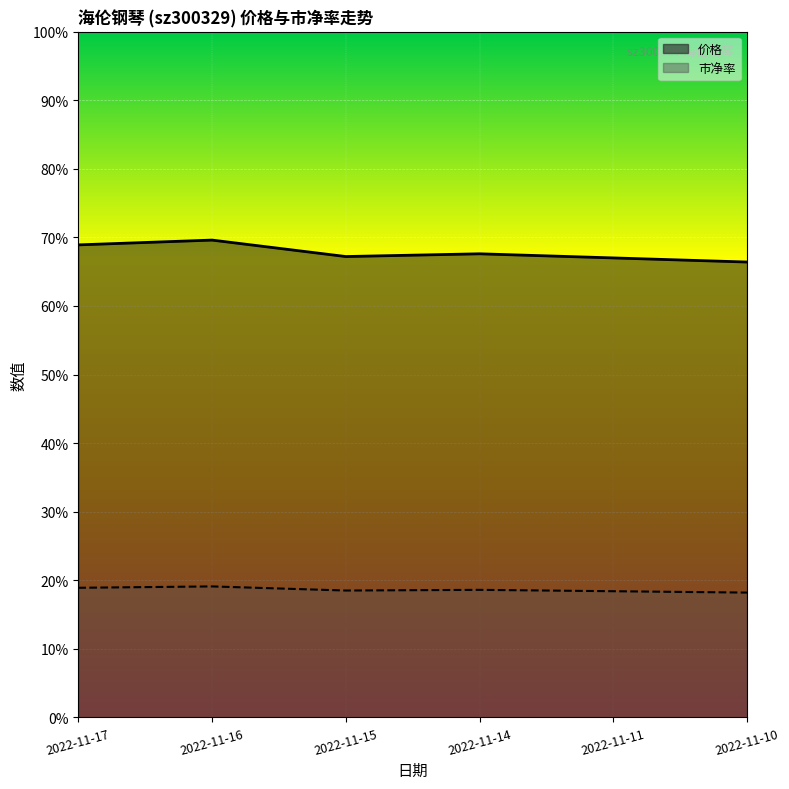

Which has a higher value, 2022-11-14 or 2022-11-15?

2022-11-14